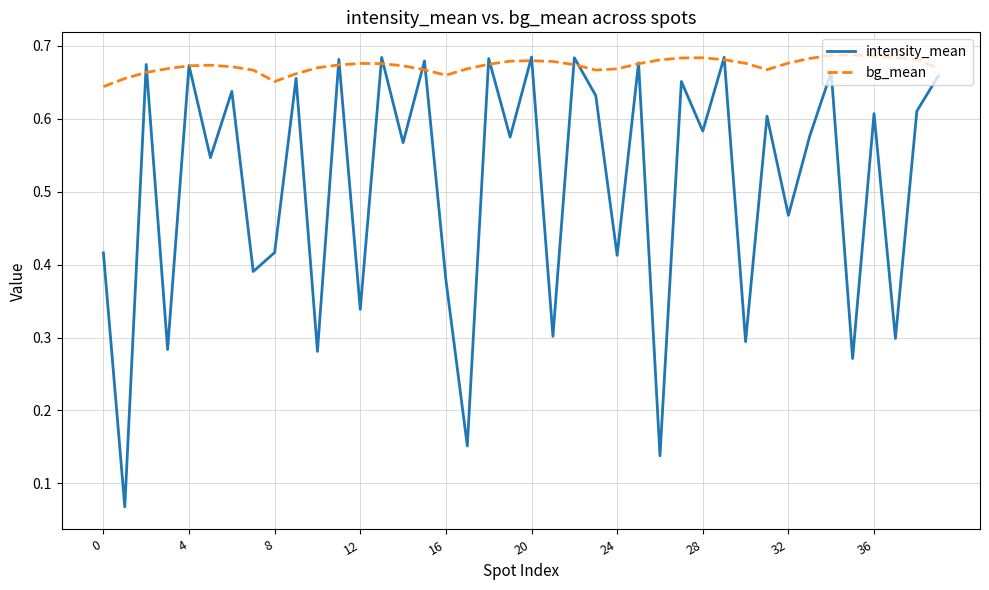

Which series has the widest spread of values?

intensity_mean